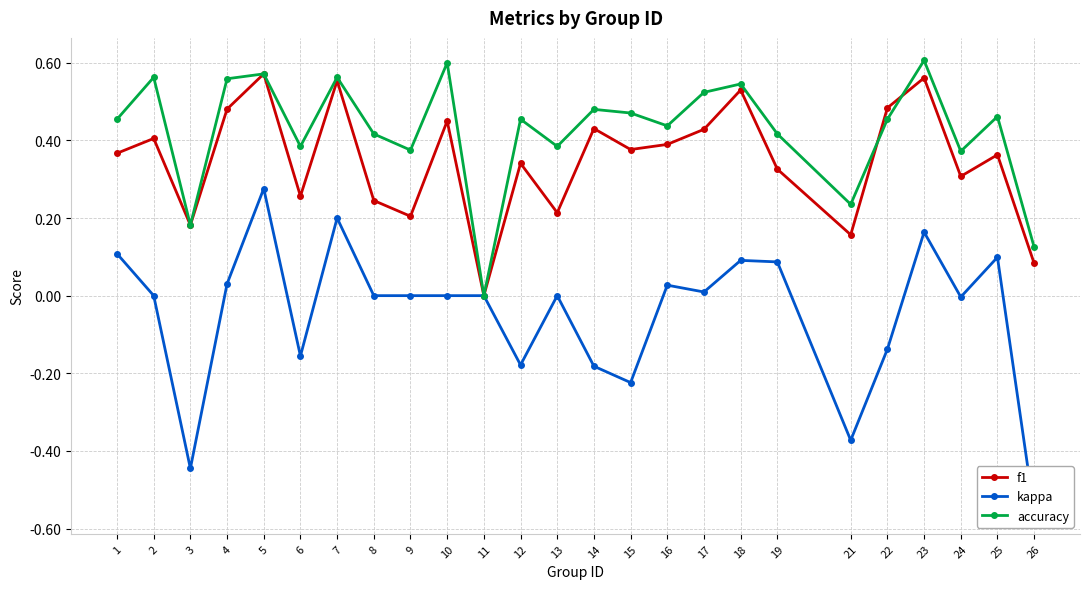

True or false: accuracy and kappa cross at least once.

False